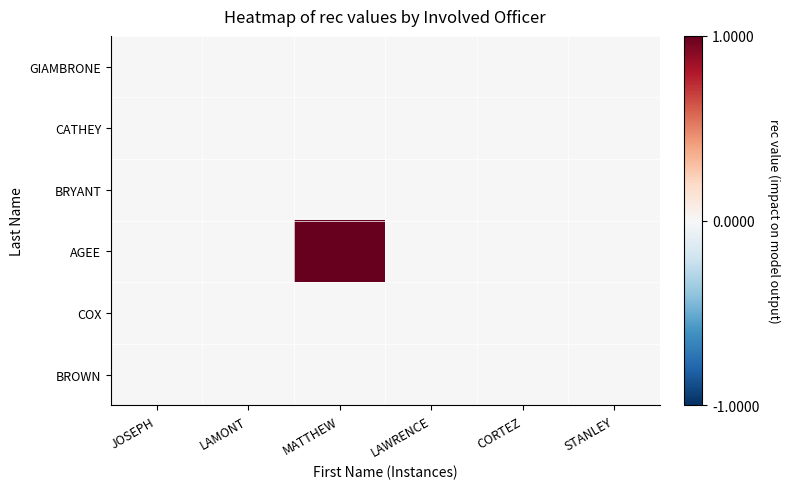

Reading right to left, what are all the values shown in this chart?

GIAMBRONE: STANLEY=0	CORTEZ=0	LAWRENCE=0	MATTHEW=0	LAMONT=0	JOSEPH=0
CATHEY: STANLEY=0	CORTEZ=0	LAWRENCE=0	MATTHEW=0	LAMONT=0	JOSEPH=0
BRYANT: STANLEY=0	CORTEZ=0	LAWRENCE=0	MATTHEW=0	LAMONT=0	JOSEPH=0
AGEE: STANLEY=0	CORTEZ=0	LAWRENCE=0	MATTHEW=1	LAMONT=0	JOSEPH=0
COX: STANLEY=0	CORTEZ=0	LAWRENCE=0	MATTHEW=0	LAMONT=0	JOSEPH=0
BROWN: STANLEY=0	CORTEZ=0	LAWRENCE=0	MATTHEW=0	LAMONT=0	JOSEPH=0